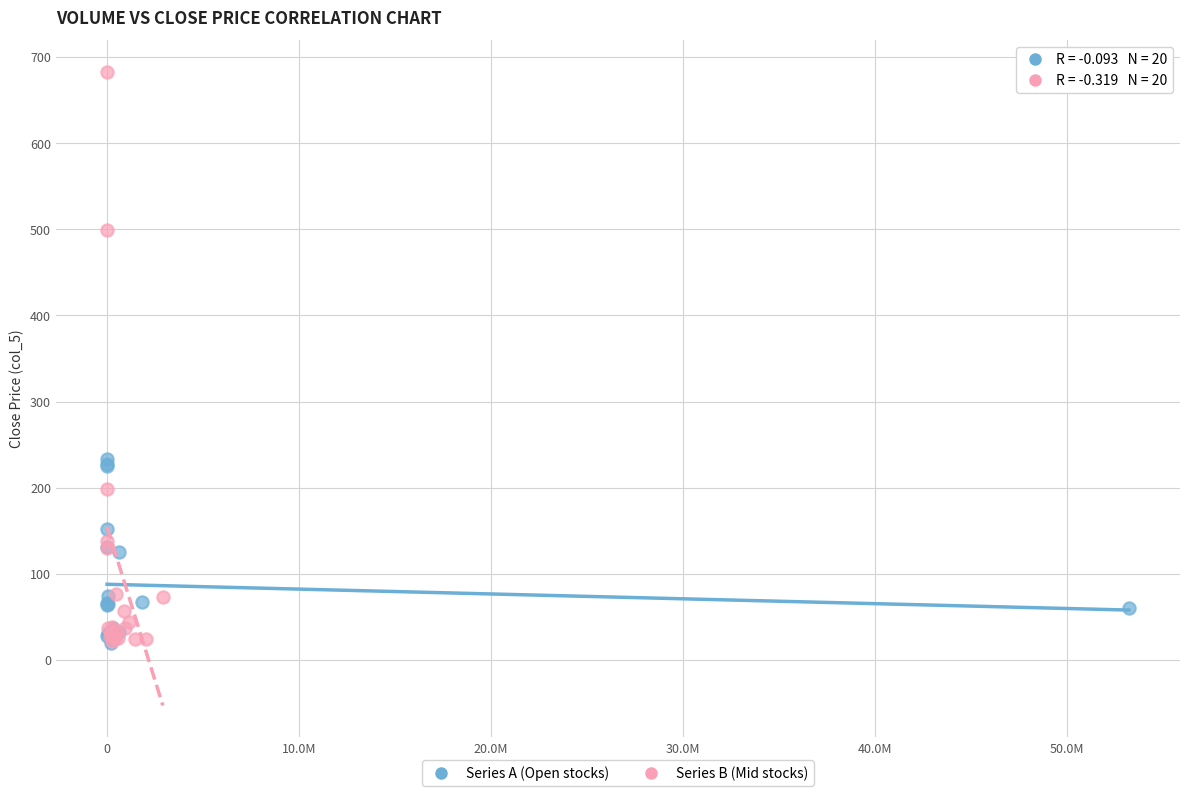

Which series contains the highest Y value?

Series B (Mid stocks)